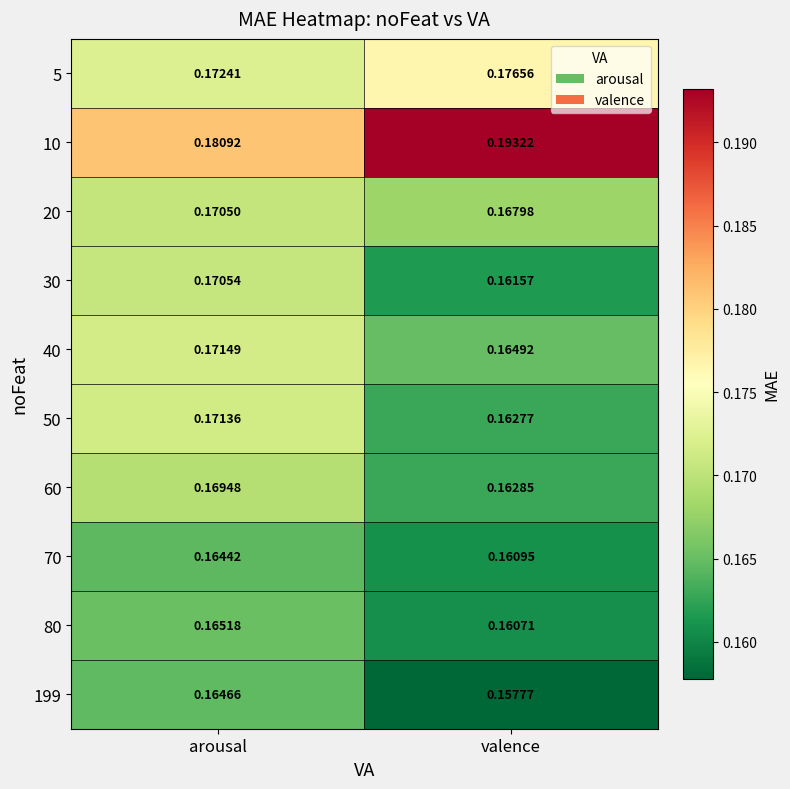

List the labels in order of 5 value, smallest first.

arousal, valence